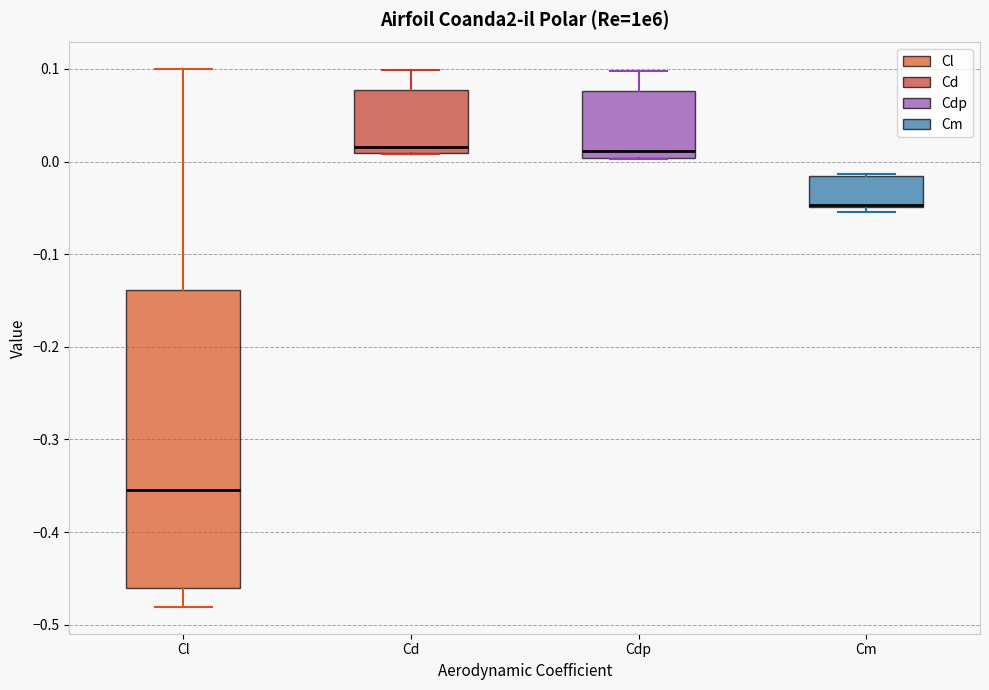

Where is the upper edge of the box for Cm on the y-axis? The values are not printed on the chart, so give them approximately, as read against the axis.

-0.02